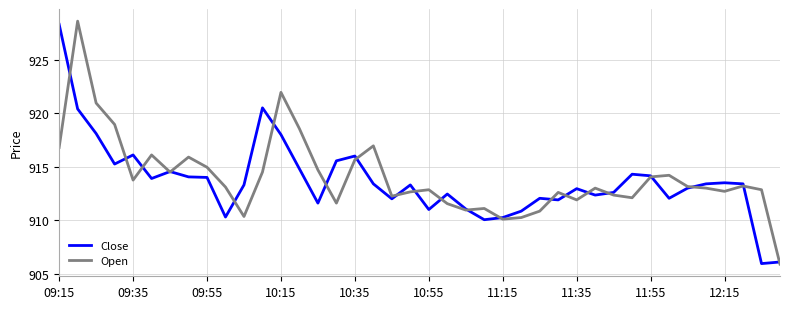

What is the minimum value shown in the chart?

905.9